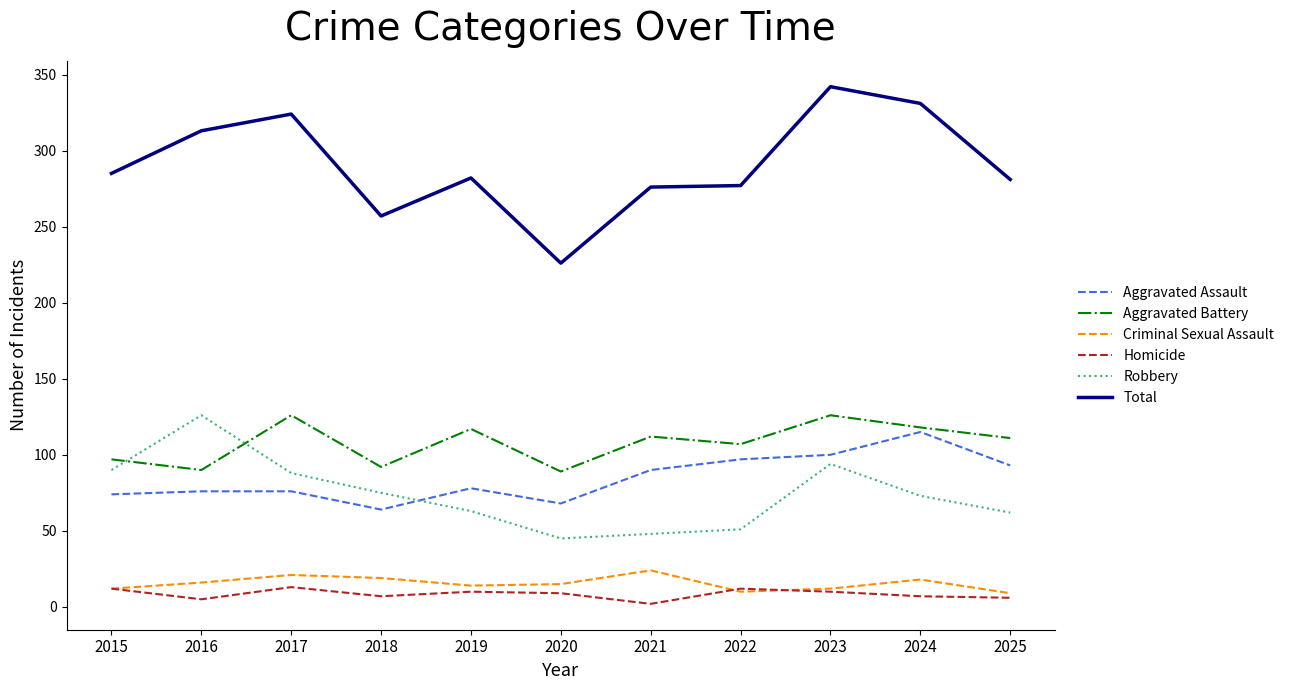

Is it true that Robbery equals 48 at 2021?

True